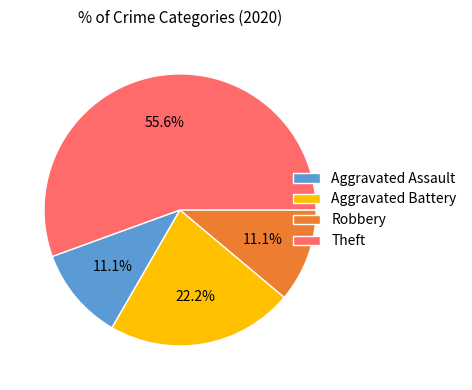

What is the largest slice in the pie chart?

Theft